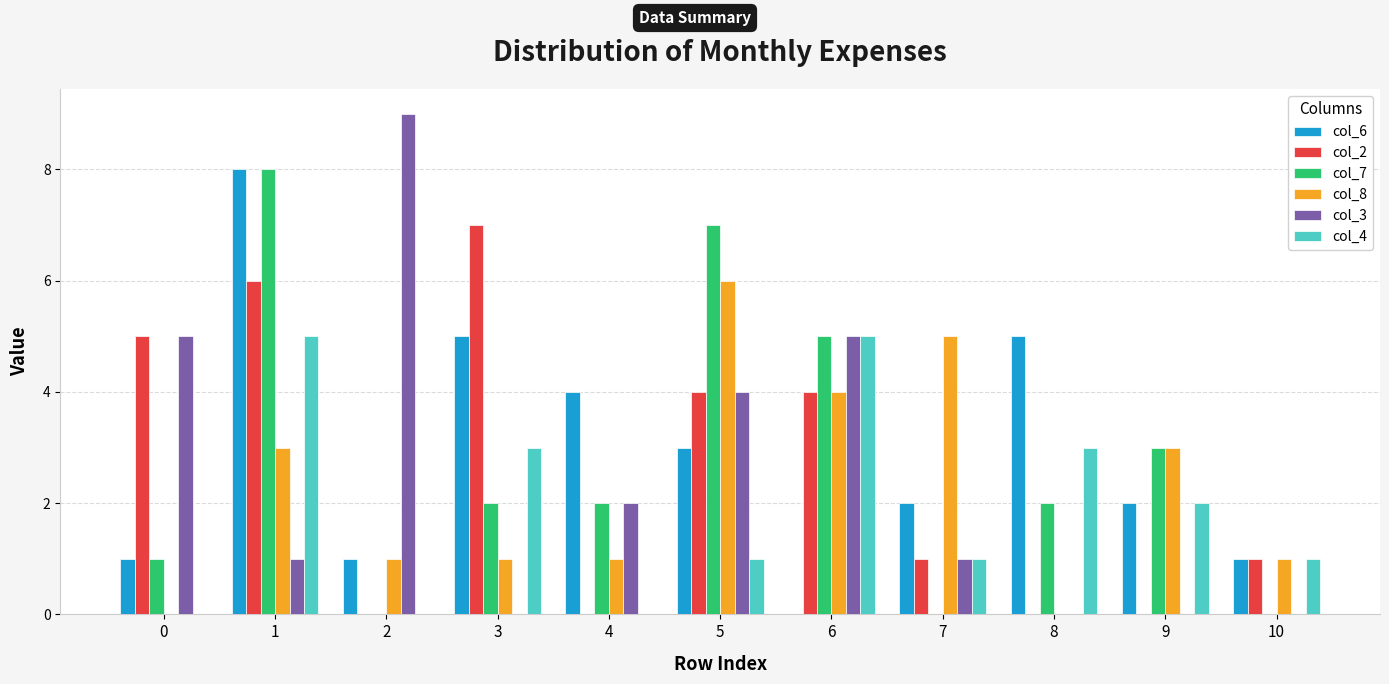

Between 0 and 10, which series saw the biggest shift?

col_3